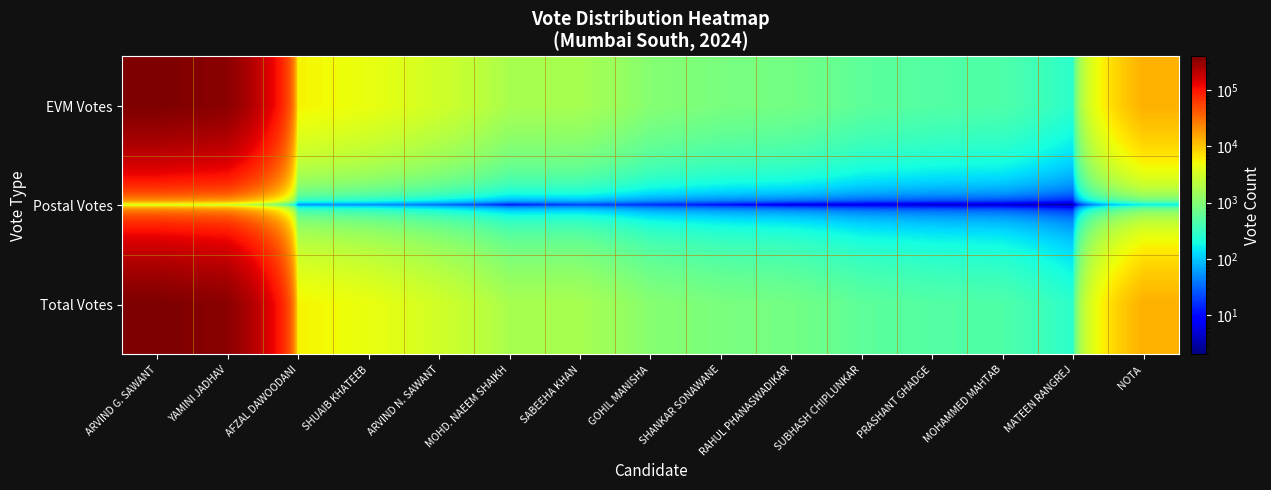

What is the difference between the highest and lowest values at SABEEHA KHAN?

1678